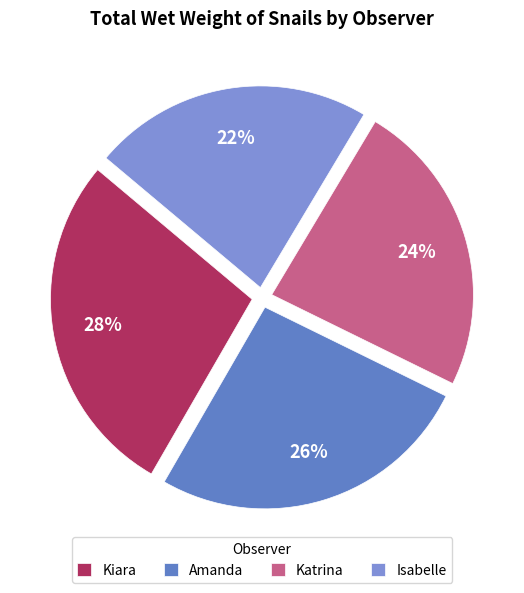

To the nearest percent, what is the difference between the Amanda and Katrina slice percentages?

2%